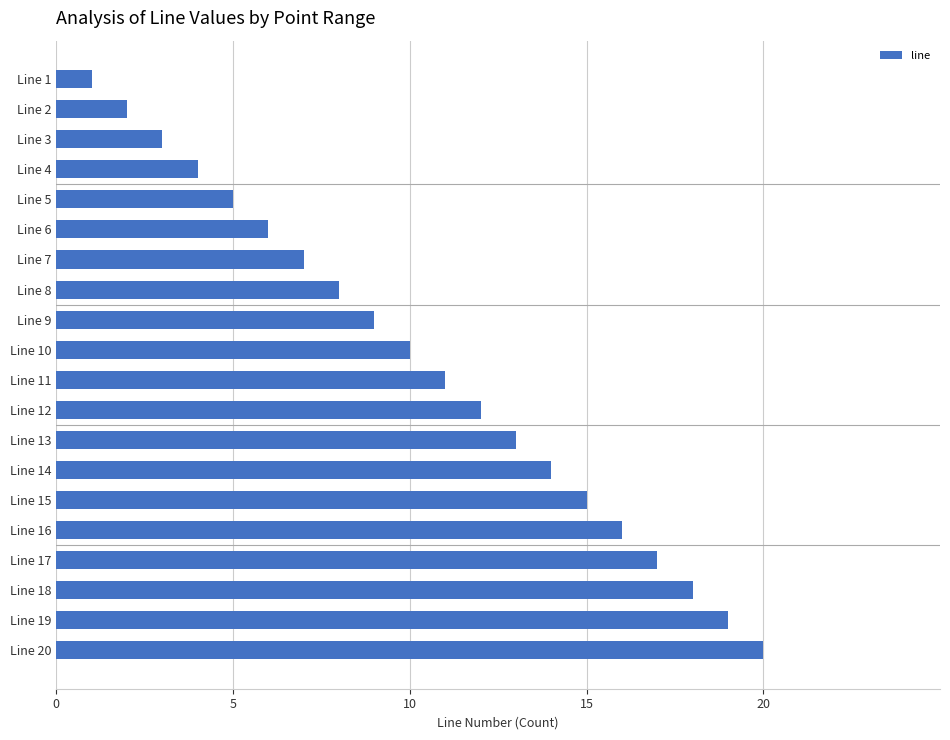

Which has a higher value, Line 16 or Line 15?

Line 16